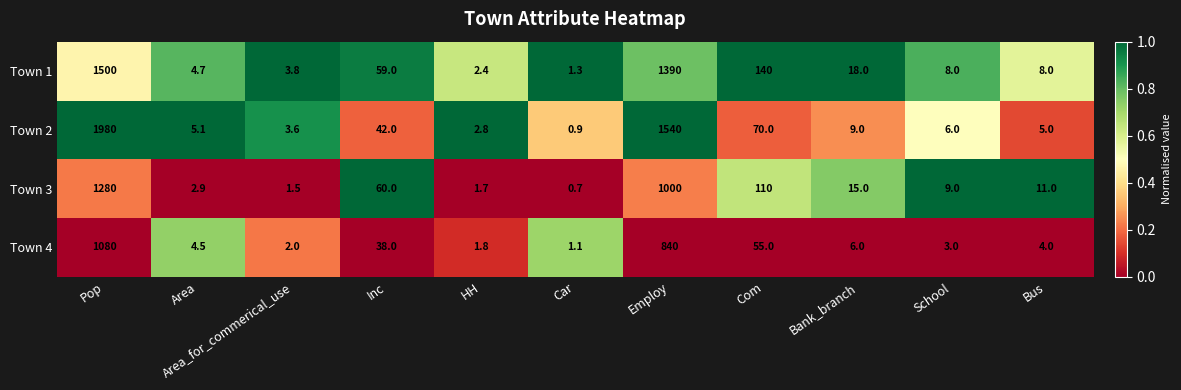

Which series has the widest spread of values?

Town 2